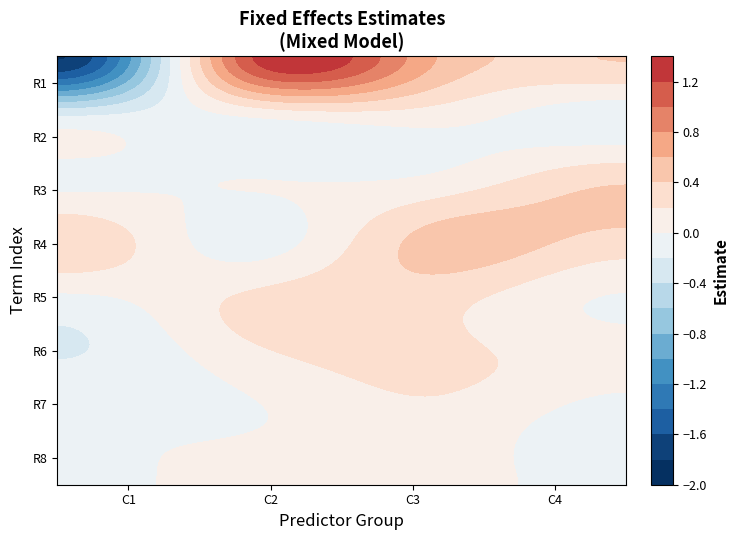

Reading left to right, transcribe all the data shown in this chart.

-1.8	1.1	0.6	0.4	-0.2	-0.0	0.1	-0.1	-0.1	-0.0	0.0	0.4	0.4	-0.1	0.5	0.3	-0.1	0.2	0.3	-0.0	-0.2	0.1	0.3	0.1	-0.0	-0.0	0.1	-0.1	-0.1	0.1	0.1	-0.1